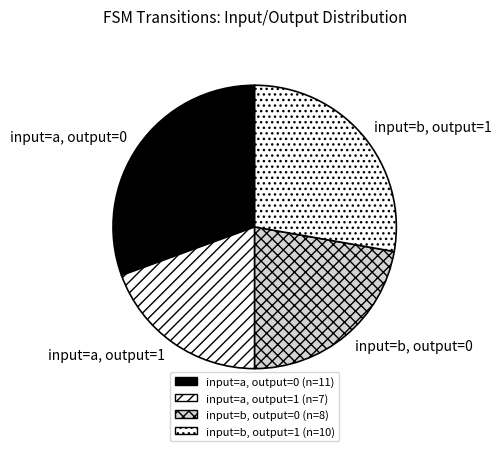

The input=a, output=0 slice represents 31% of the pie. True or false?

True